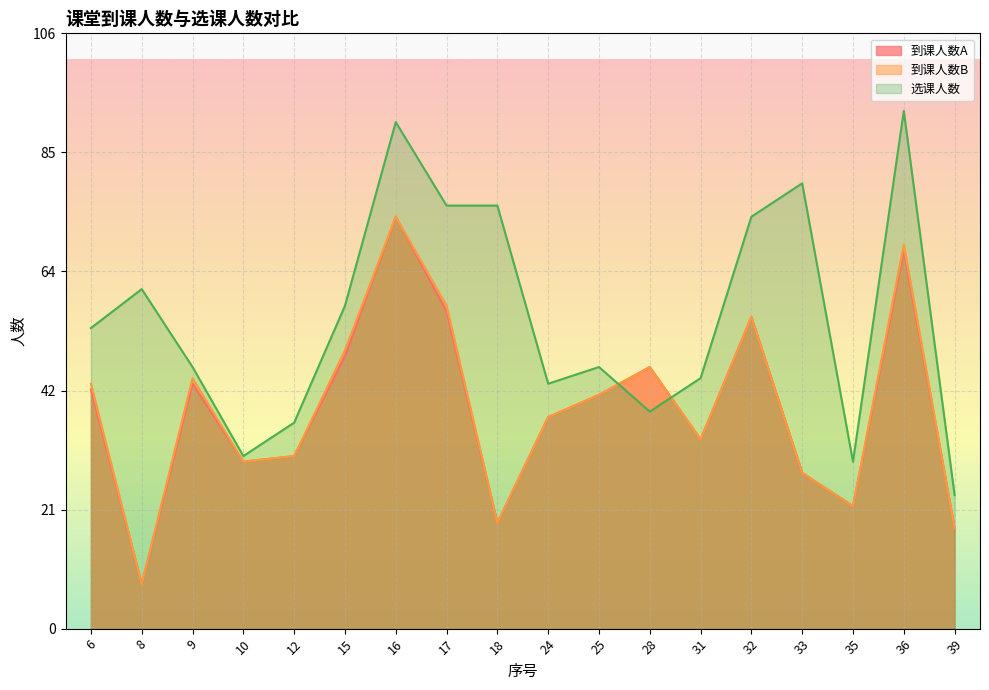

How many lines are shown in the chart?

3